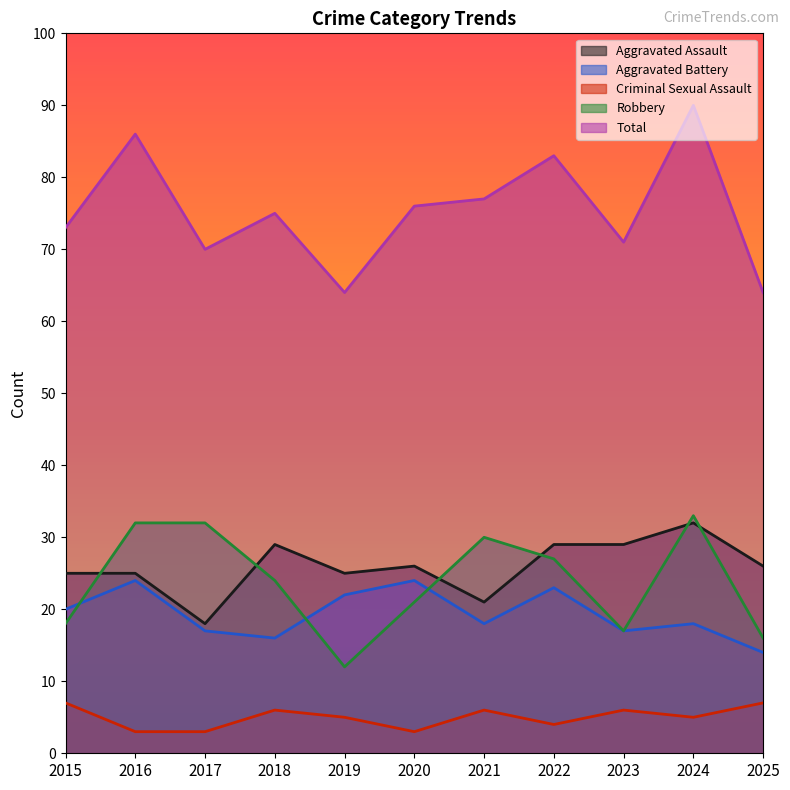

What is the total value across all series at 2023?

140